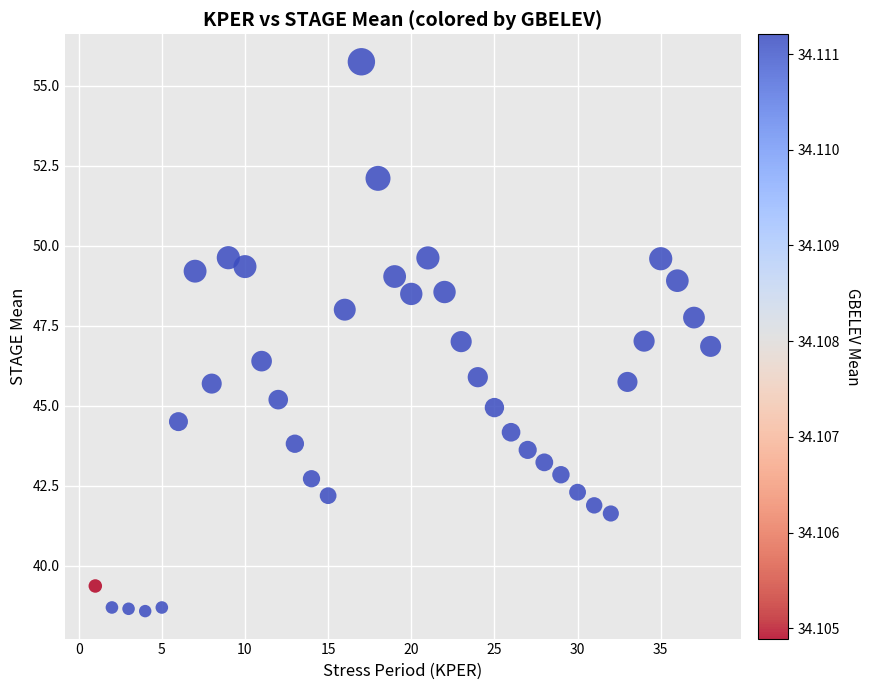

What is the range of Y values (max minus min)?

17.2